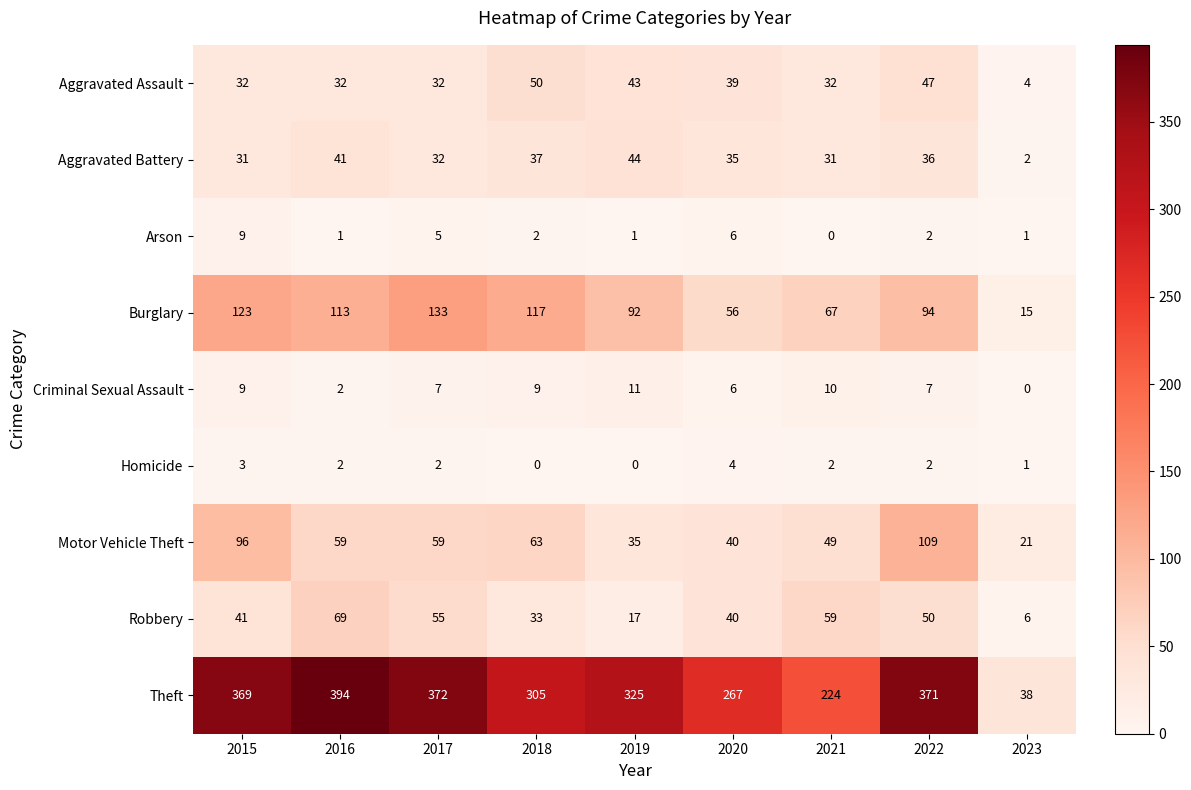

What is the maximum value for Motor Vehicle Theft?

109